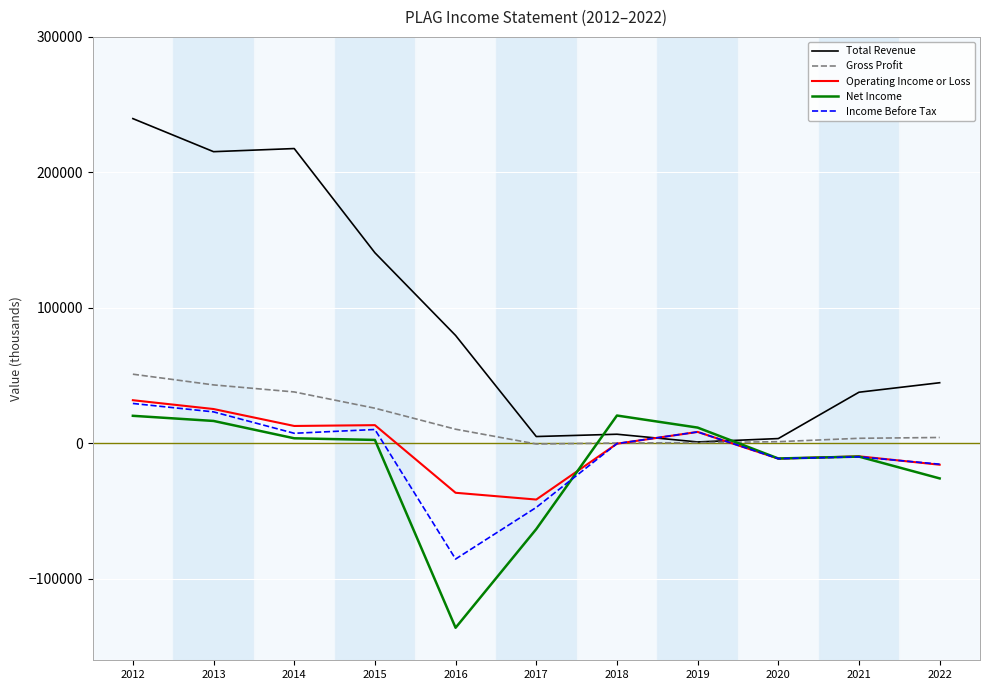

What are all the series names shown in the legend?

Total Revenue, Gross Profit, Operating Income or Loss, Net Income, Income Before Tax